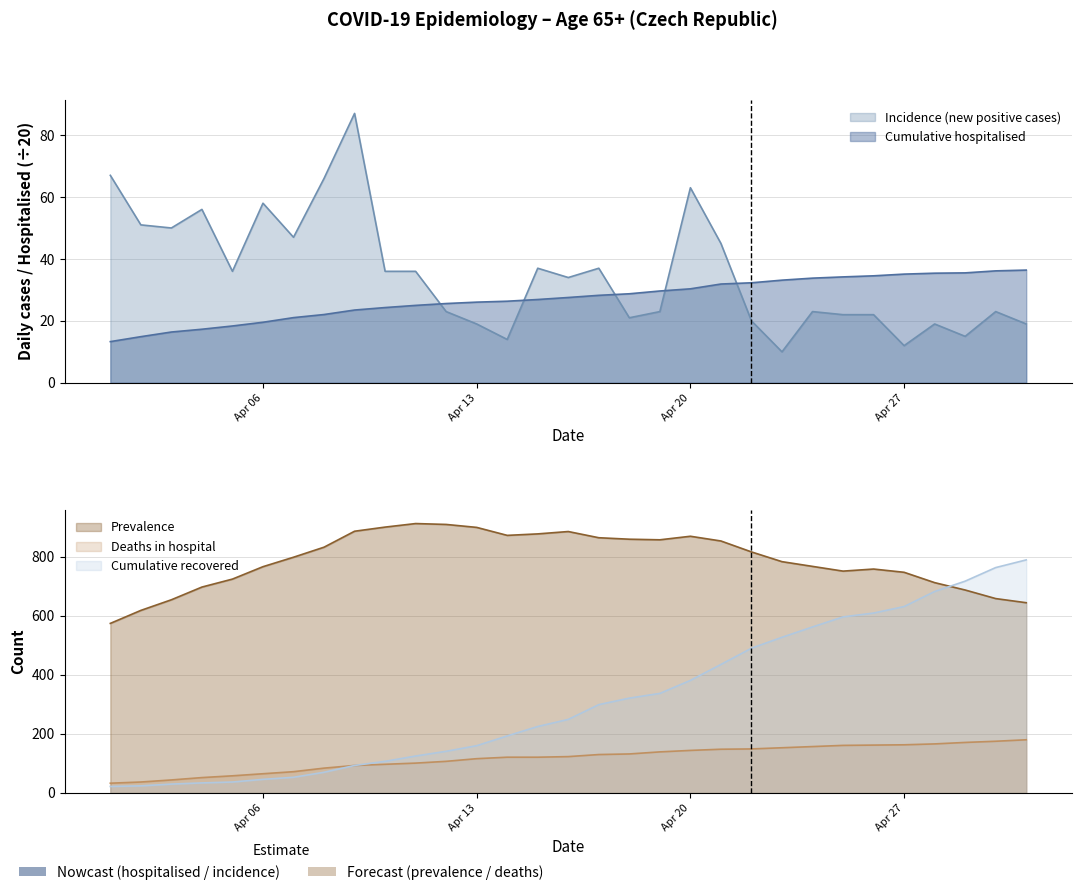

Which category has the lowest value across all series?

23. 04. 2020